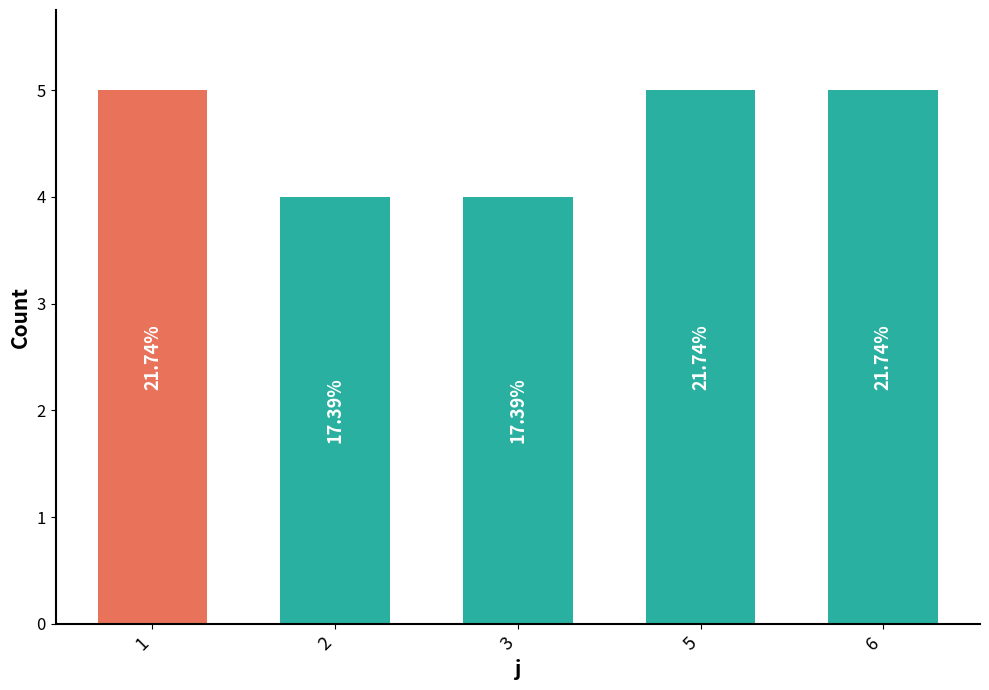

What is the difference between the maximum and minimum values?

1